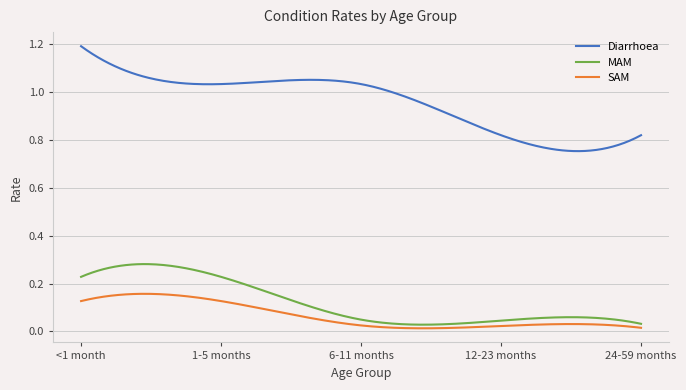

What is the difference between the maximum and minimum values in the Diarrhoea series?

0.4